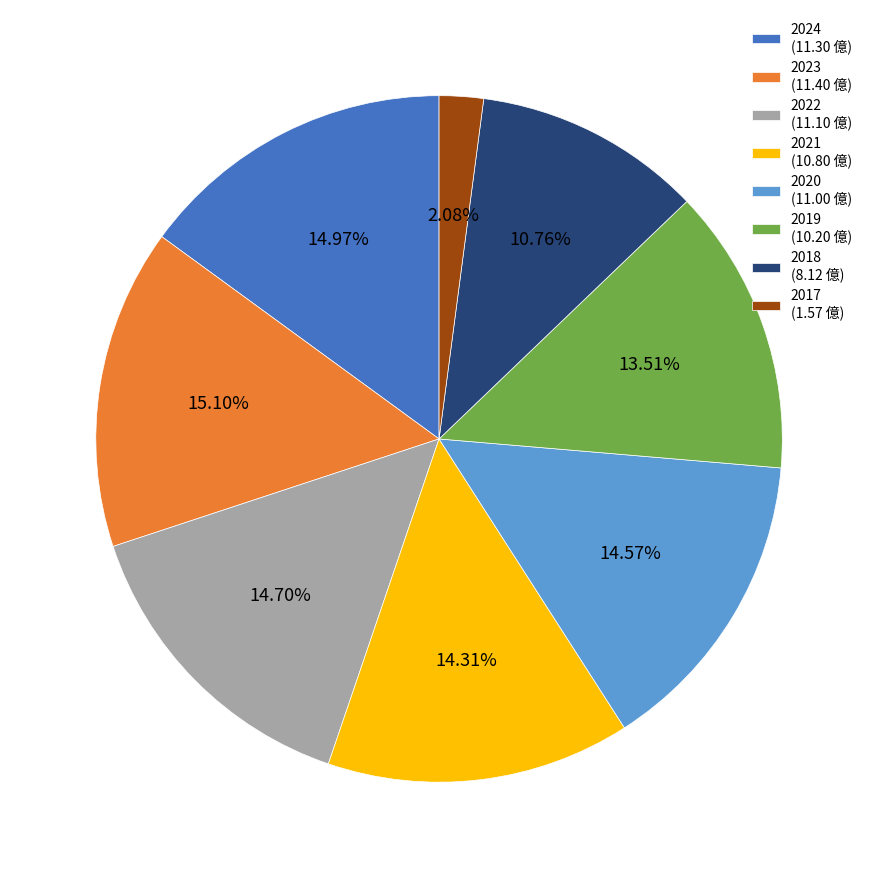

How many slices are in this pie chart?

8